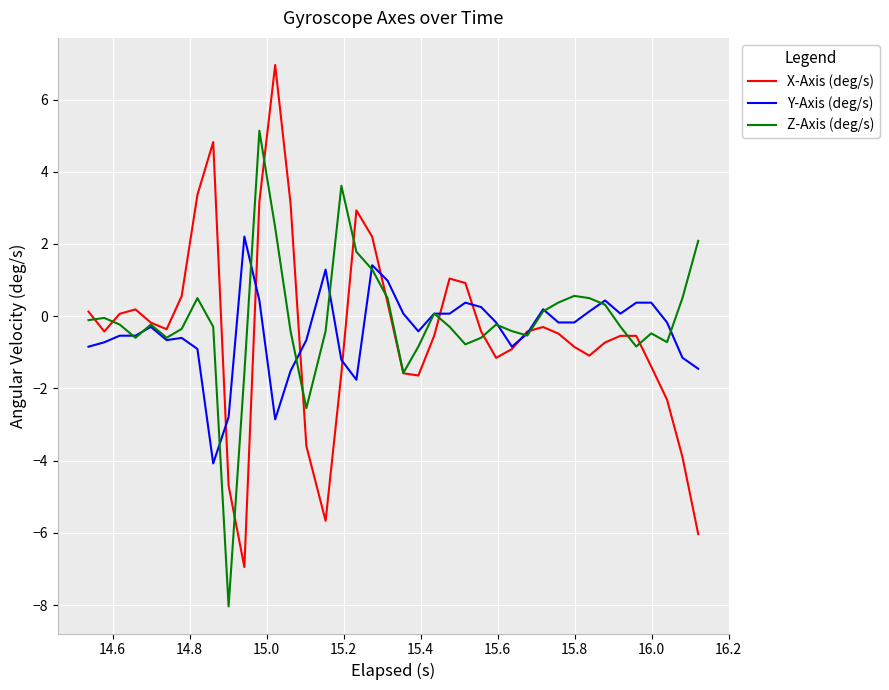

What is the minimum value for Y-Axis (deg/s)?

-4.1